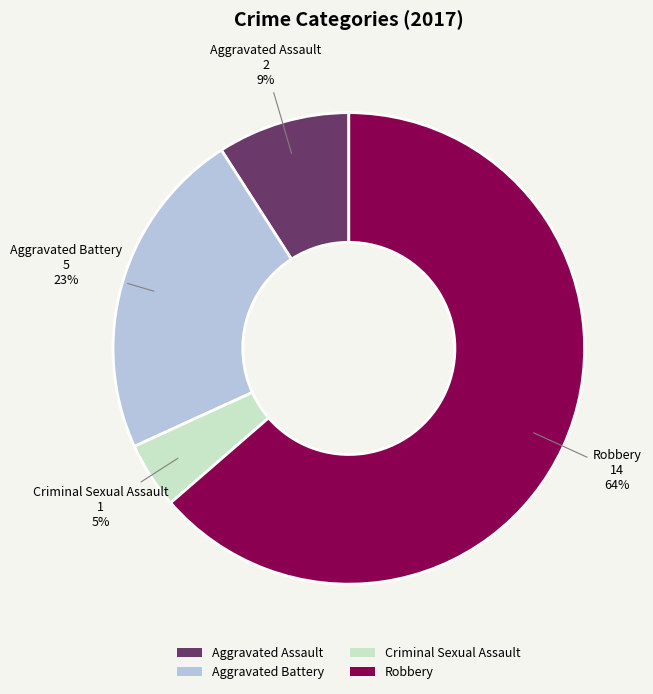

Do Aggravated Assault and Aggravated Battery together represent more than half of the pie?

No